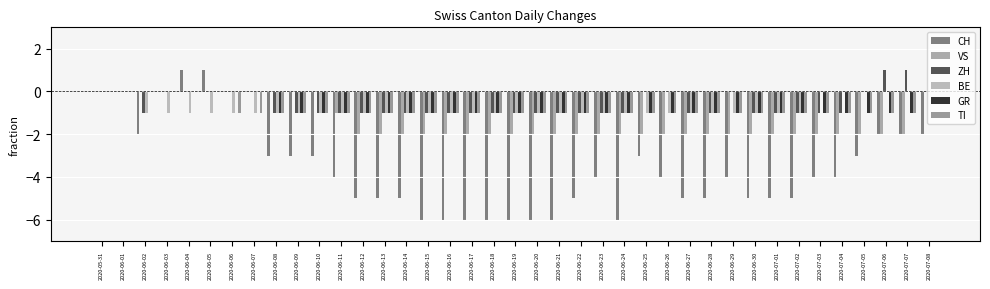

What are all the series names shown in the legend?

CH, VS, ZH, BE, GR, TI